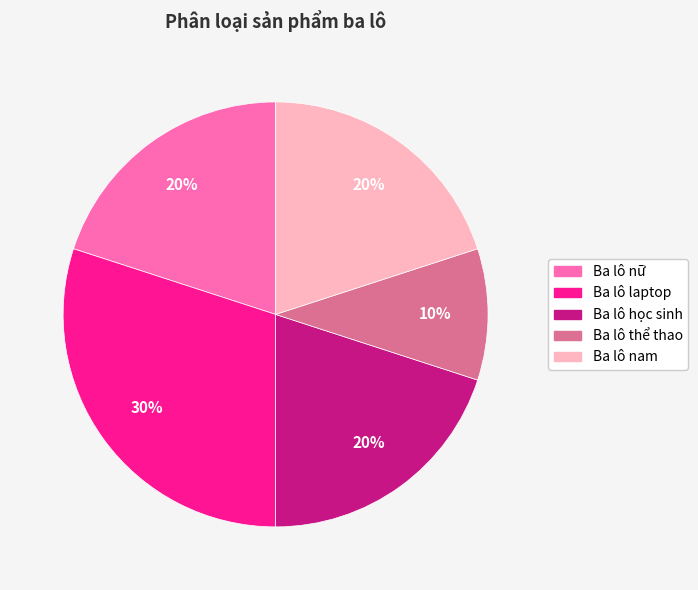

True or false: Ba lô học sinh accounts for 20% of the total.

True